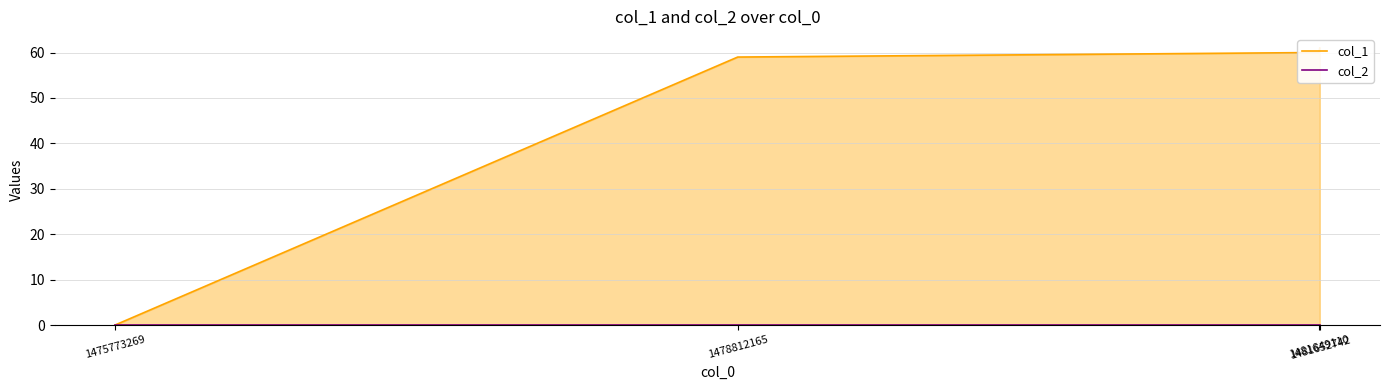

What are all the series names shown in the legend?

col_1, col_2